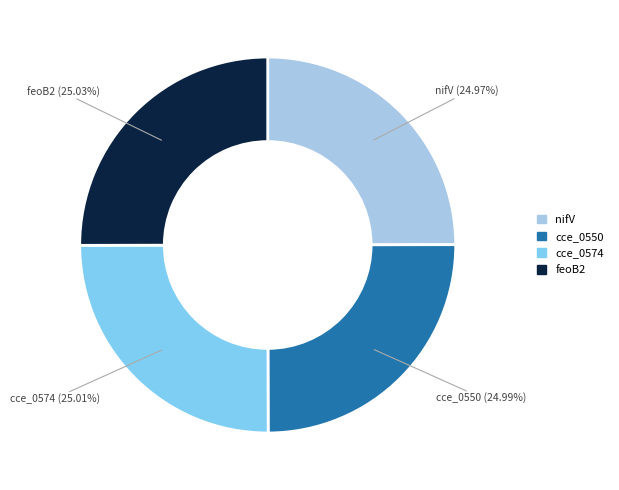

Is there any slice that represents more than half of the pie?

No